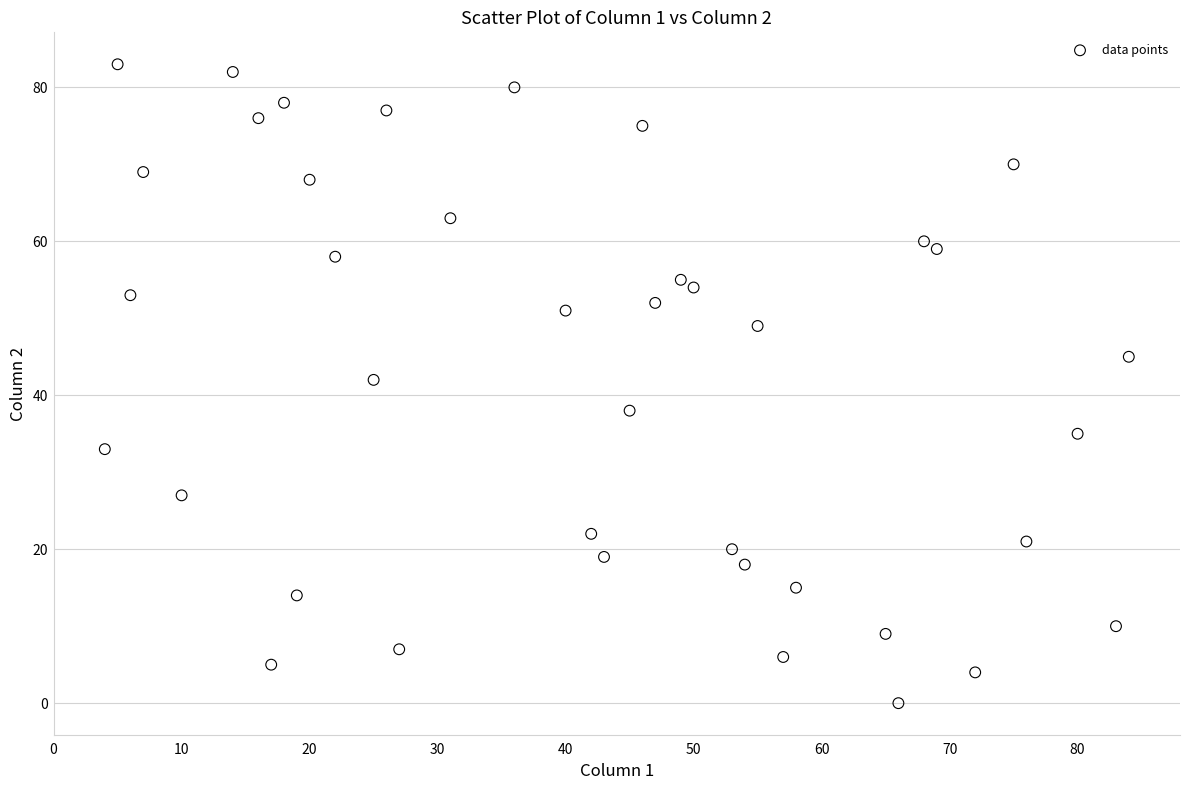

What is the range of Y values (max minus min)?

83